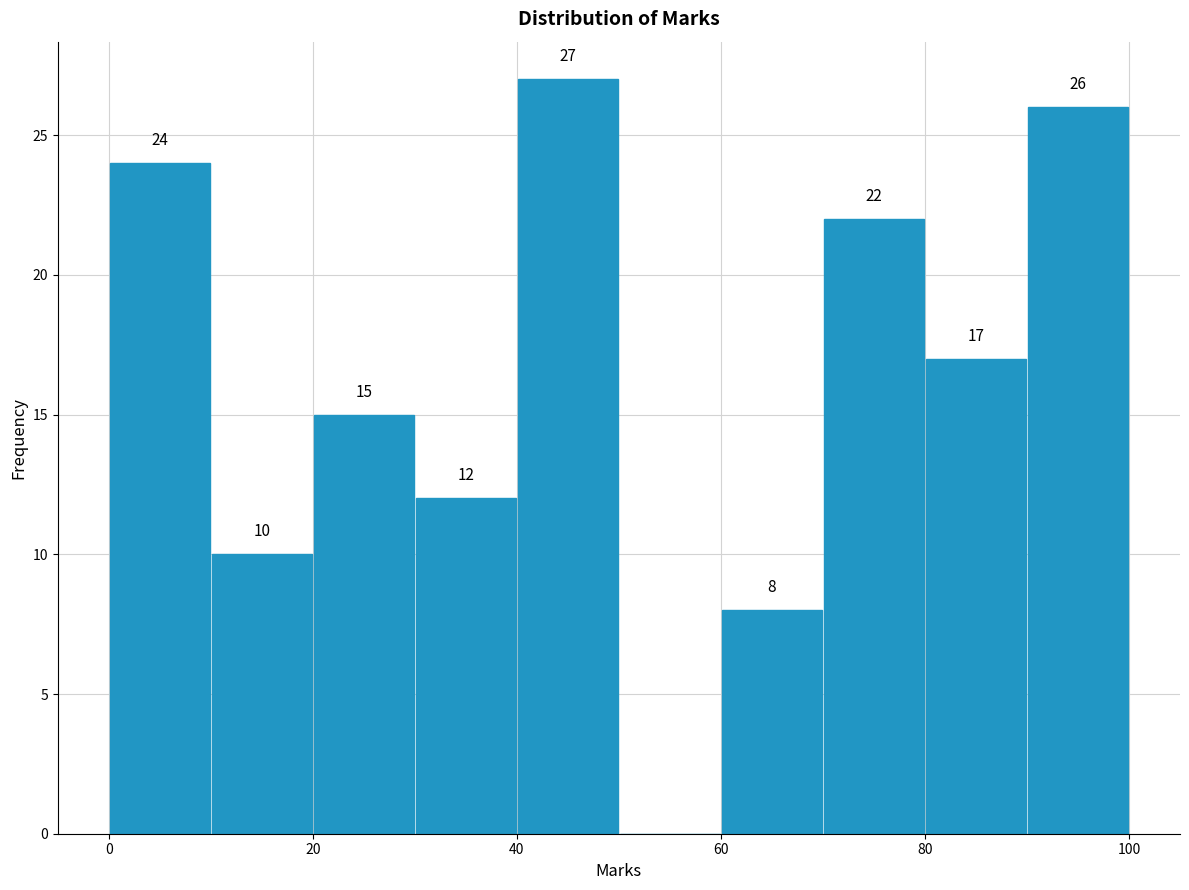

Over which range of the x-axis is the bar tallest?

40 to 50